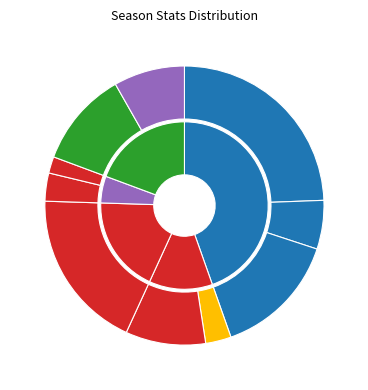

Count the number of slices in the pie.

10